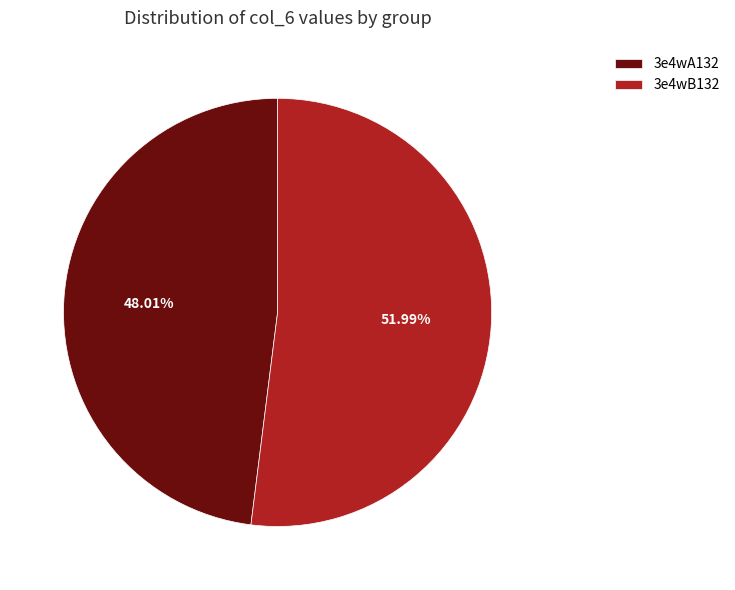

The 3e4wA132 slice represents 48% of the pie. True or false?

True